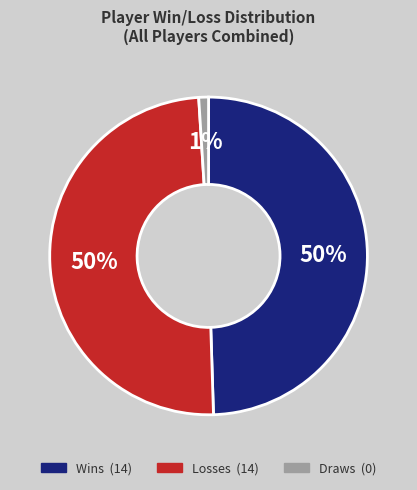

Count the number of slices in the pie.

3